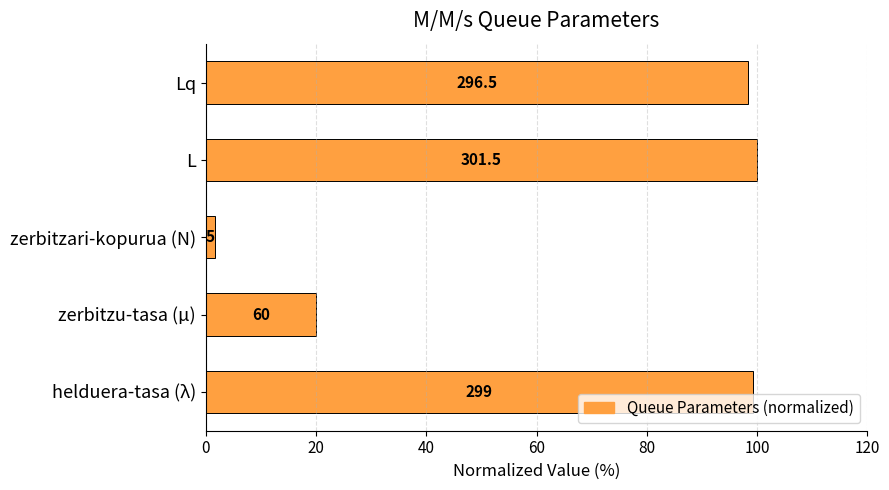

How many bars are there in total?

5